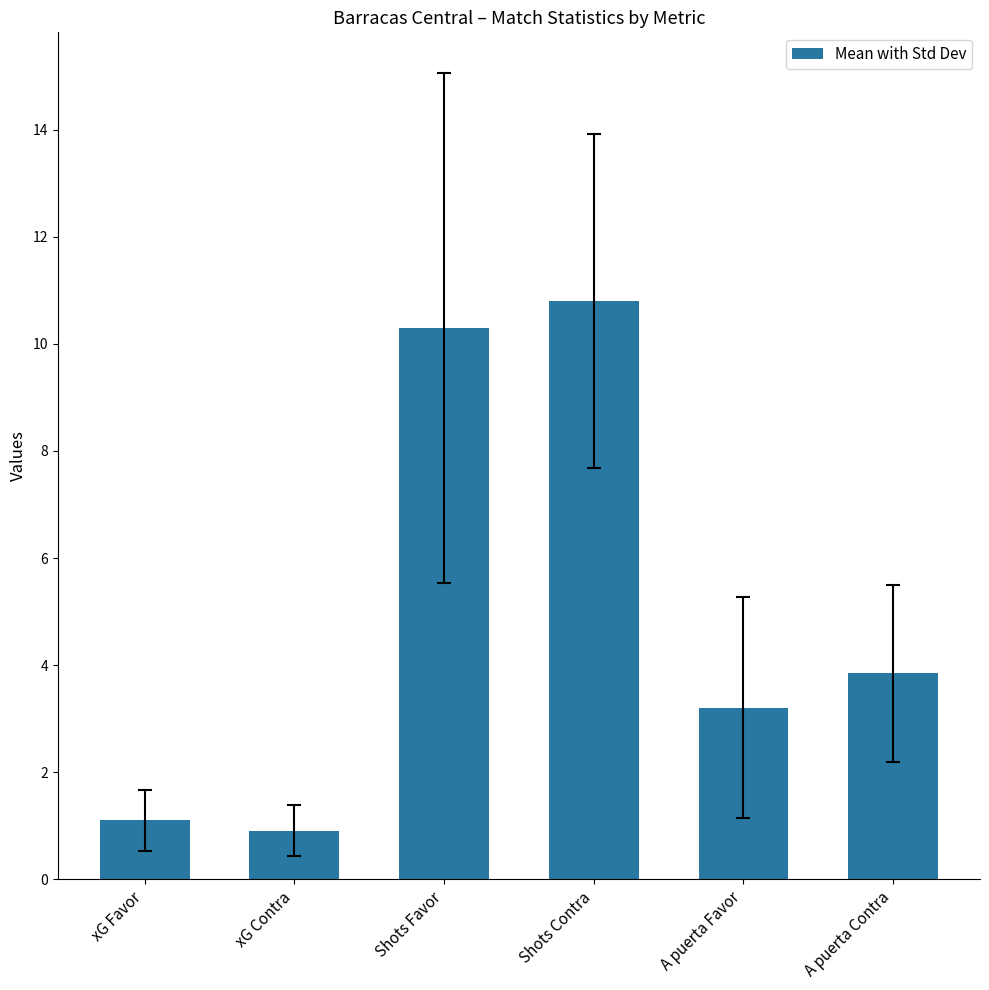

Reading left to right, extract all data points from this chart.

1.1	0.9	10.3	10.8	3.2	3.9